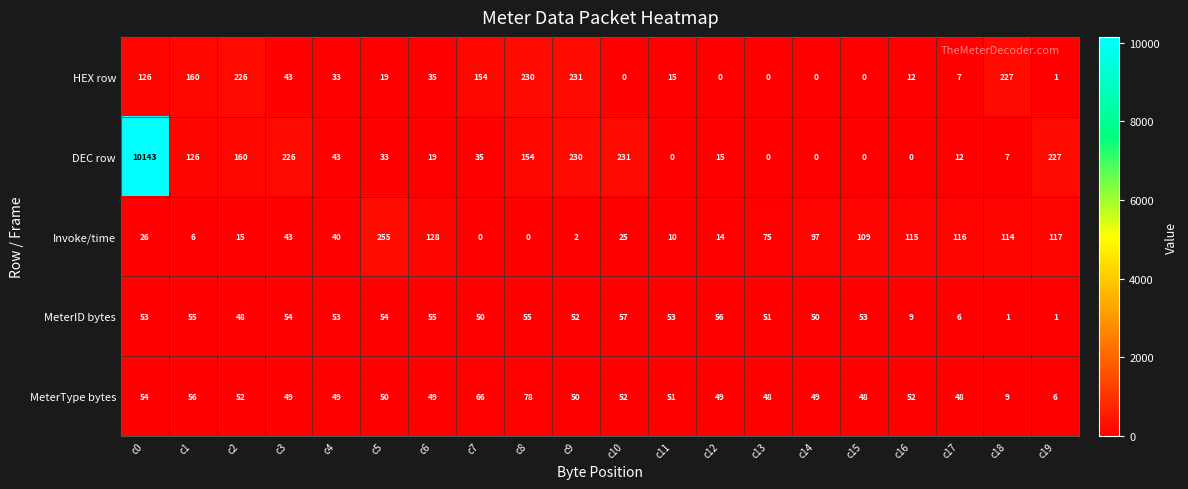

At how many categories does at least one series exceed 3086?

1